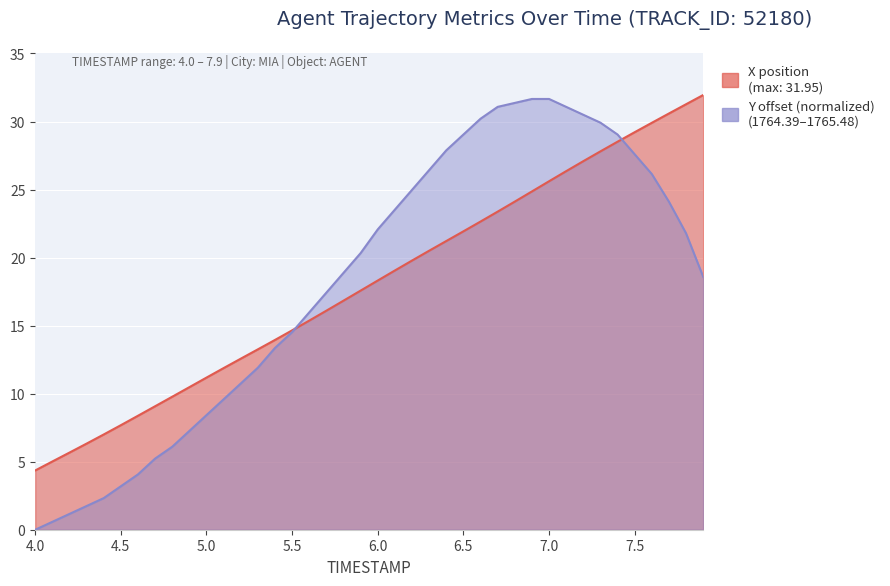

What is the total value across all series at 7.0?

57.3